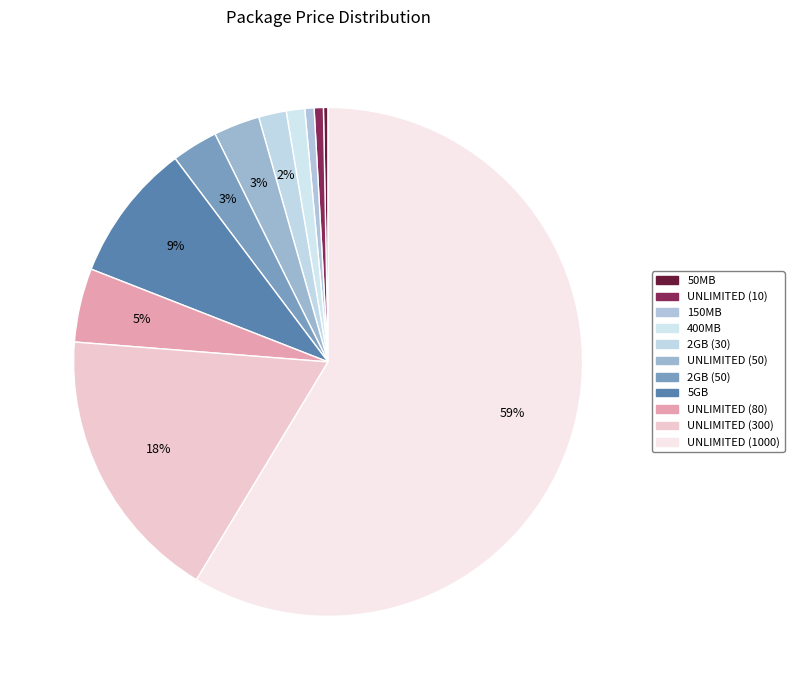

What percentage is NOT represented by 5GB?

91.2%